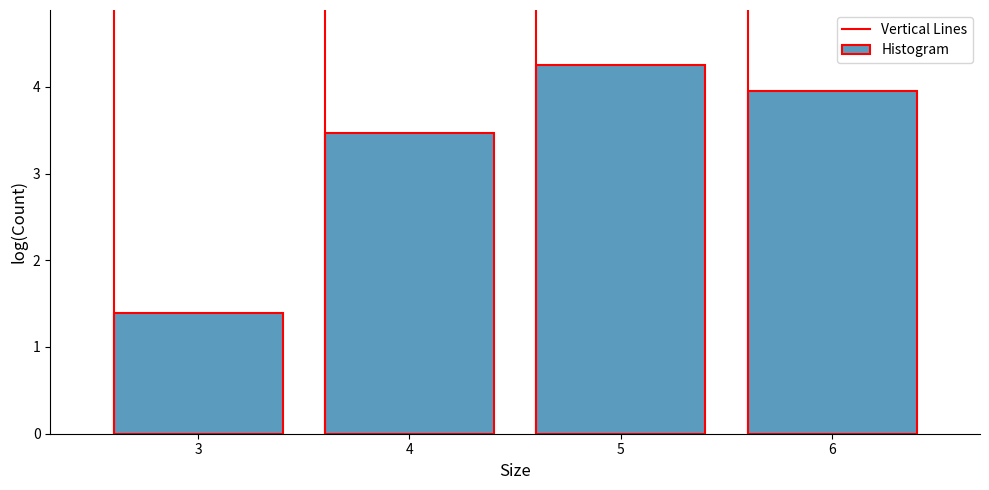

Reading left to right, transcribe all the data shown in this chart.

3=1.4	4=3.5	5=4.2	6=4.0